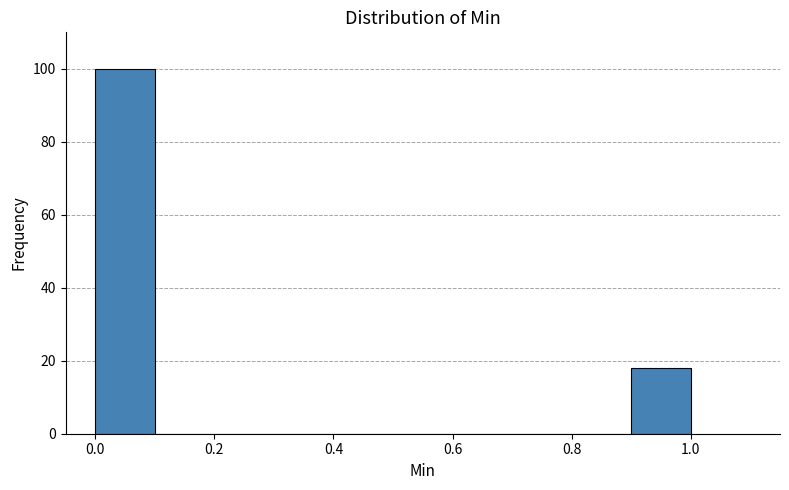

Over which range of the x-axis is the bar tallest?

0.0 to 0.1